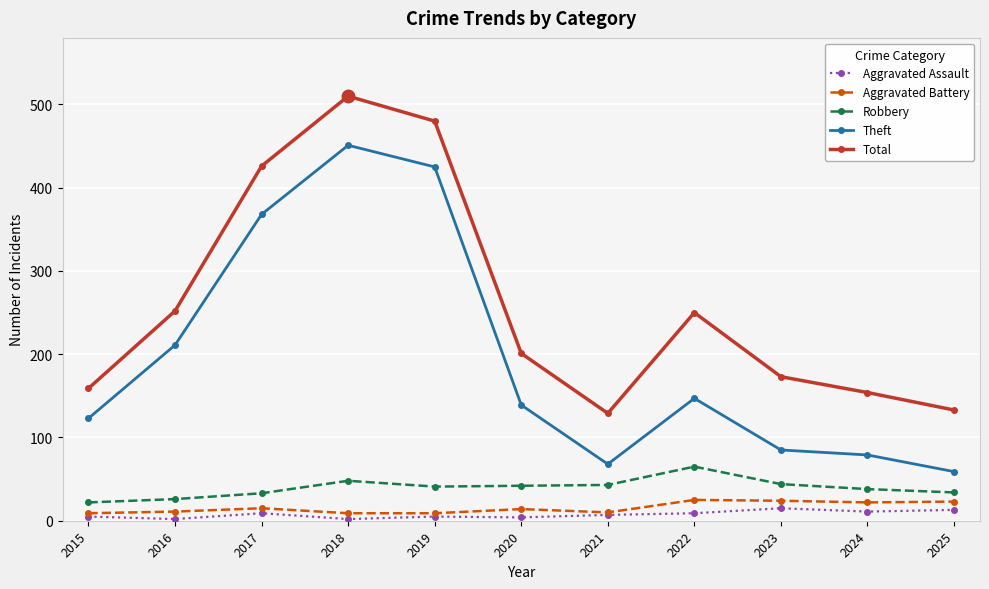

What are all the series names shown in the legend?

Aggravated Assault, Aggravated Battery, Robbery, Theft, Total